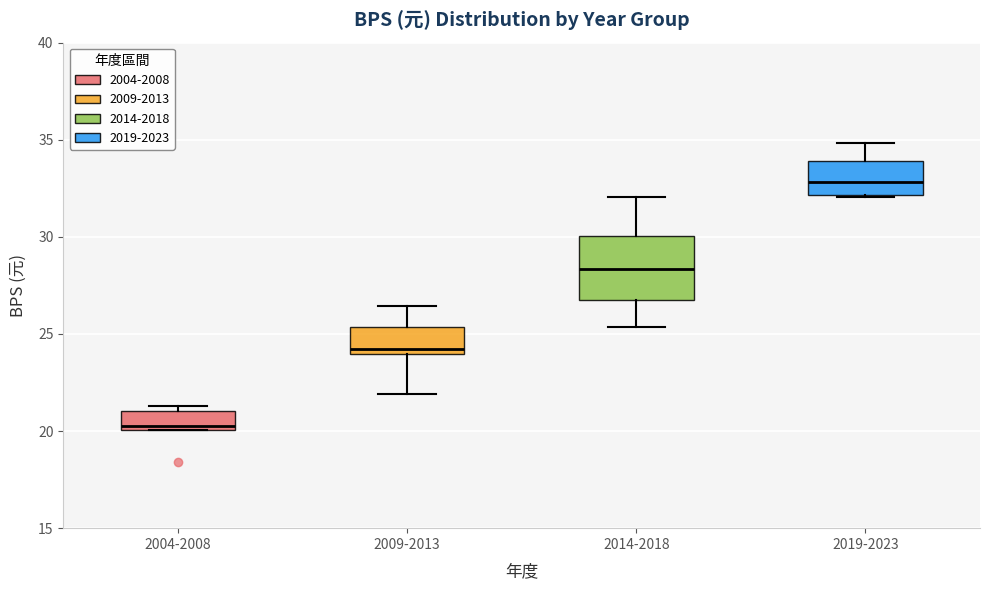

Which box is the tallest, from its lower edge to its upper edge?

2014-2018